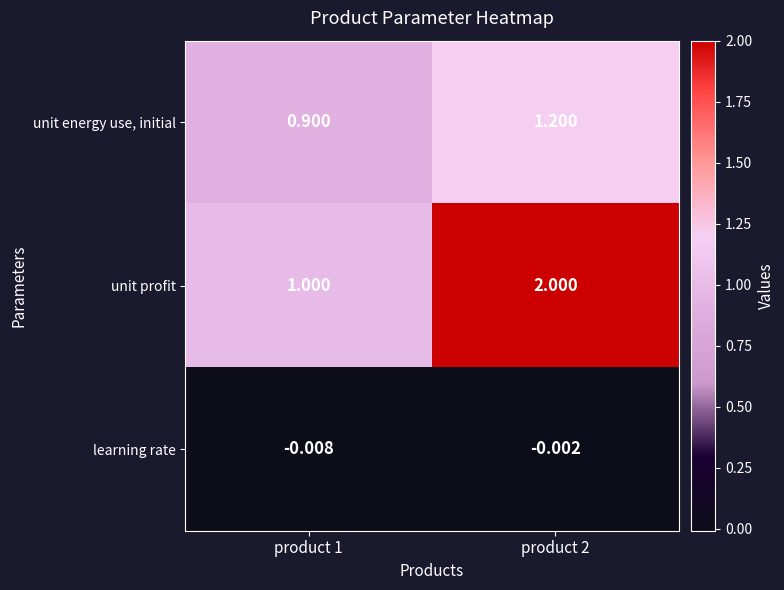

Which series has the widest spread of values?

unit profit